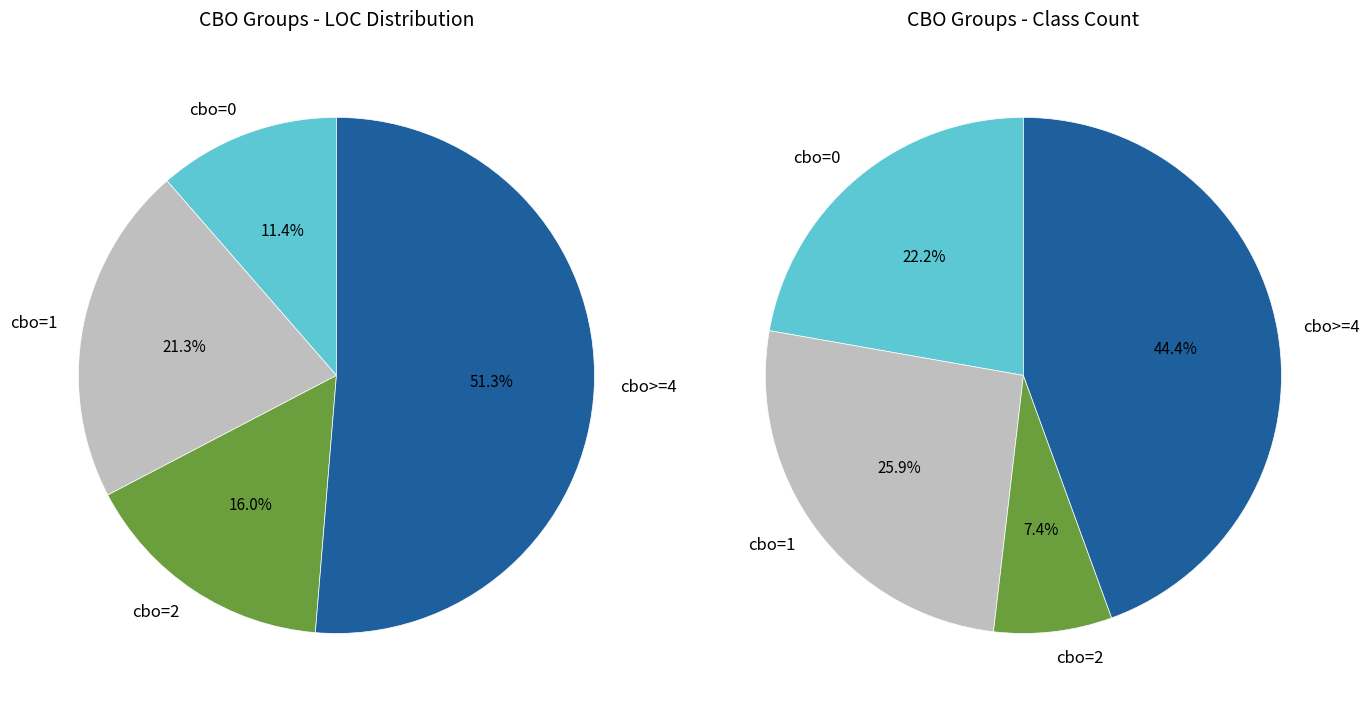

Which category has the smallest portion of the pie?

cbo_2